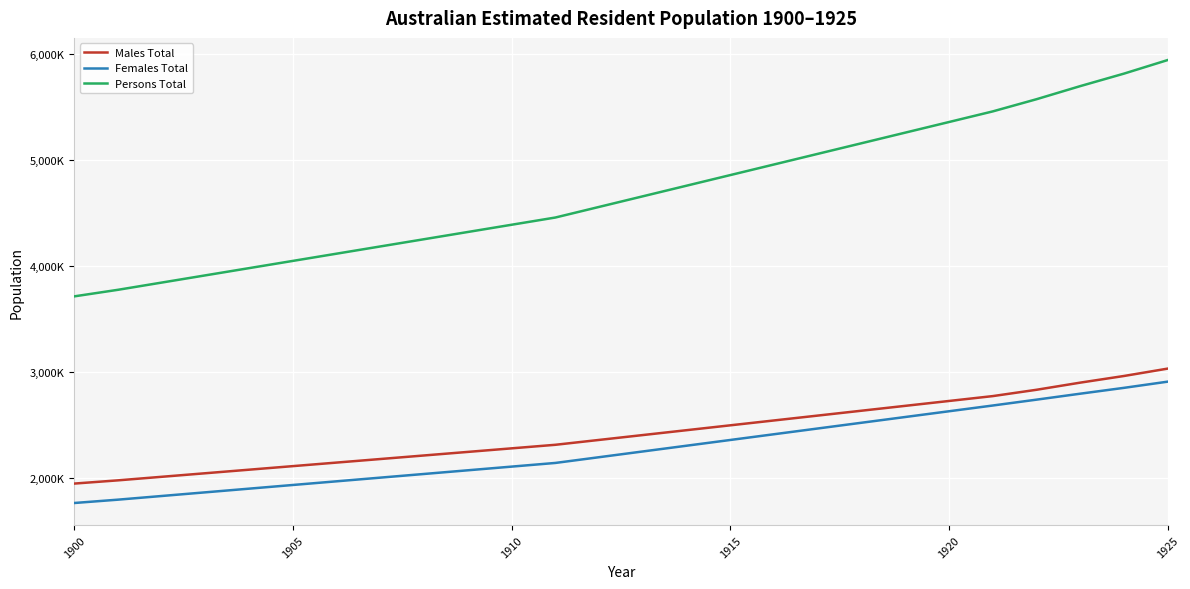

Which series has the widest spread of values?

Persons Total